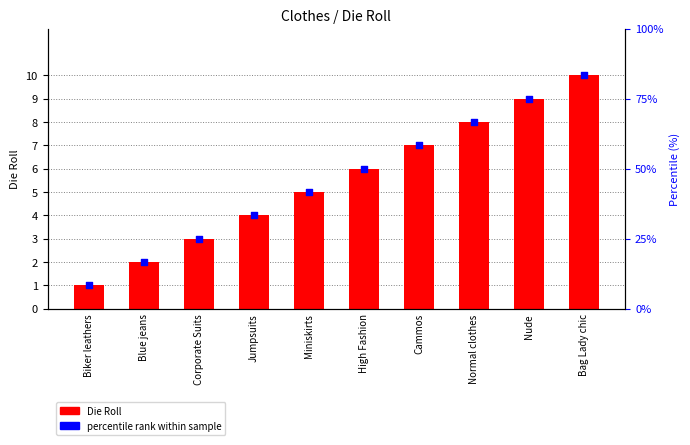

What is the total value across all series at Nude?

99